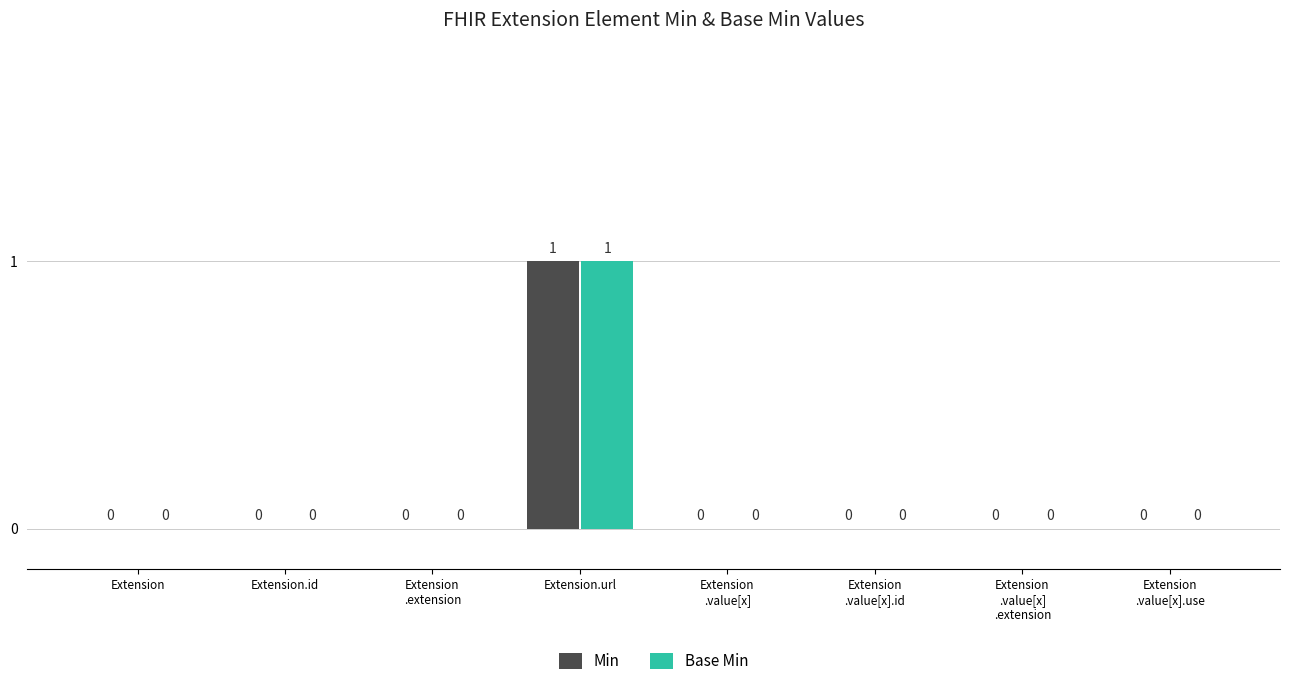

How many Min values are between 0 and 1?

8